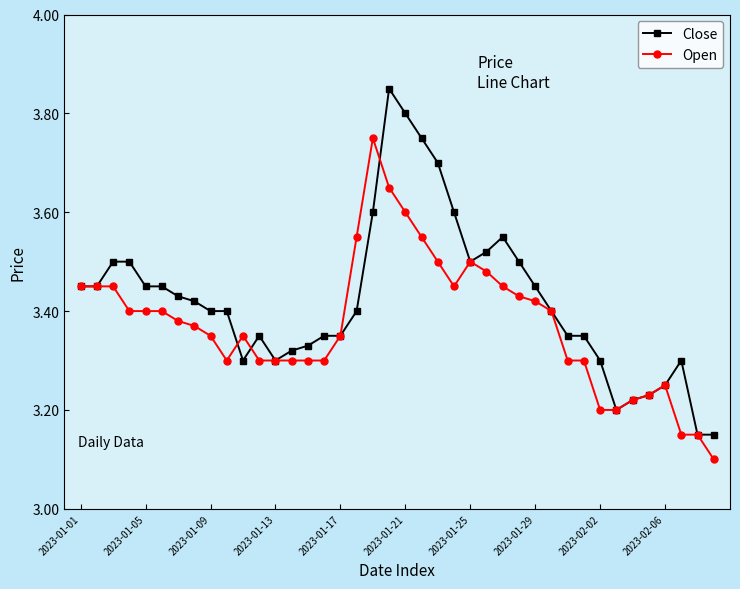

True or false: Close has more than 0 points higher than both neighbors.

True